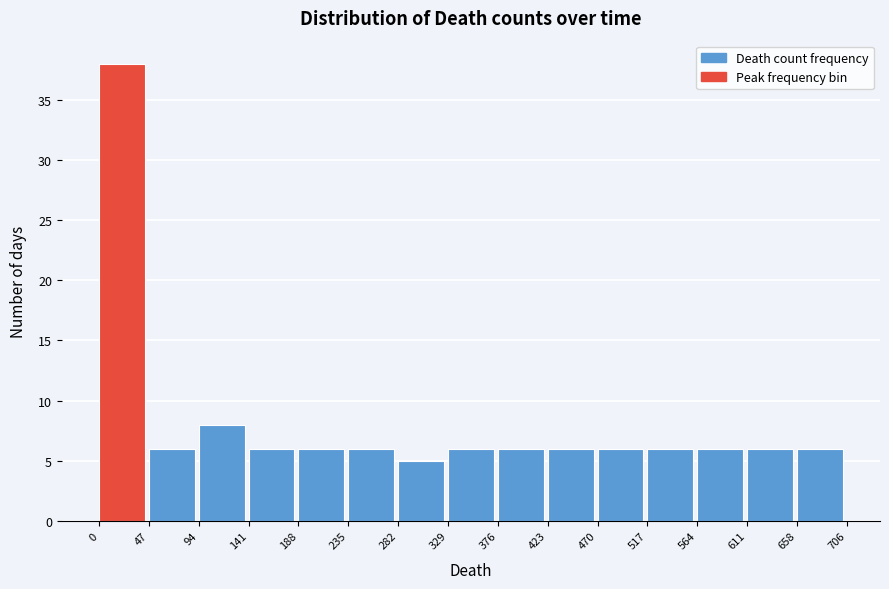

Over which range of the x-axis is the bar tallest?

0 to 47